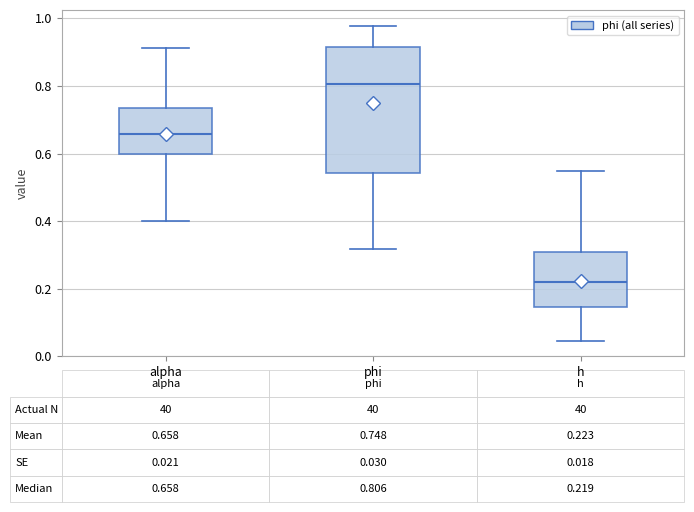

Which box's median line is the lowest?

h